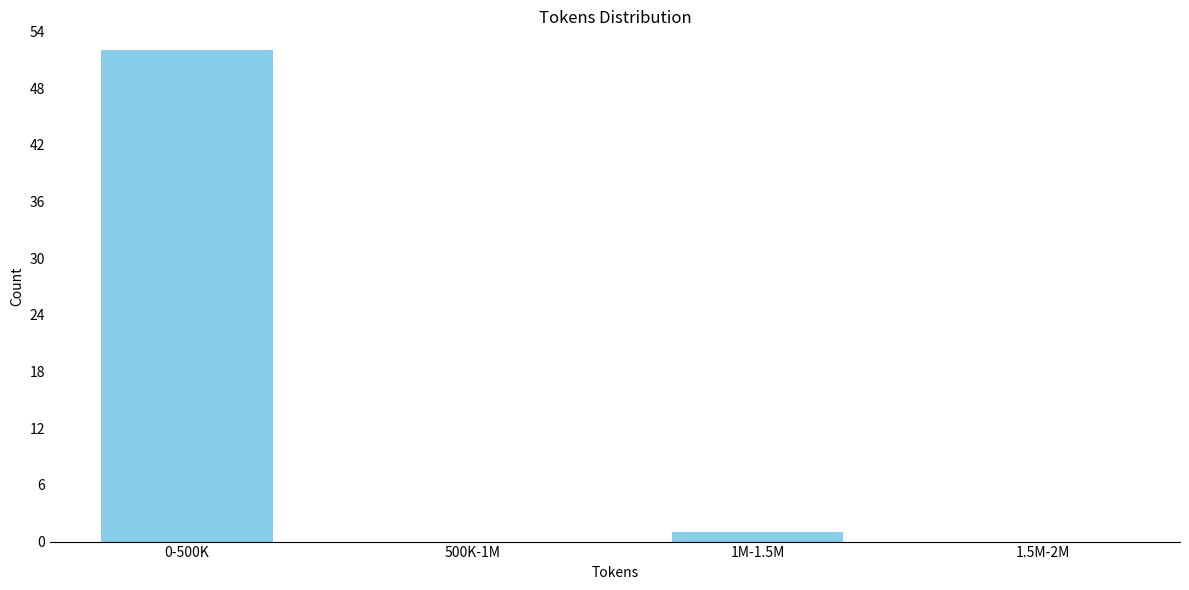

Reading right to left, transcribe all the data shown in this chart.

1.5M-2M=0	1M-1.5M=1	500K-1M=0	0-500K=52